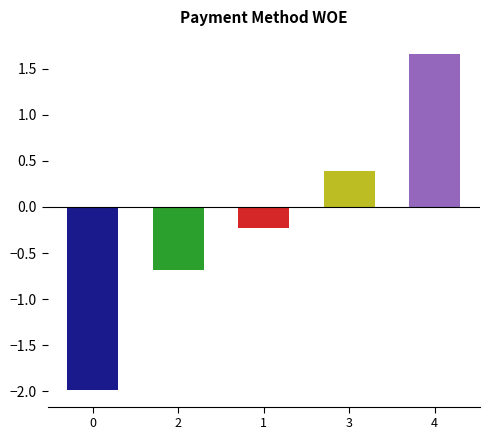

How many values are below zero?

3